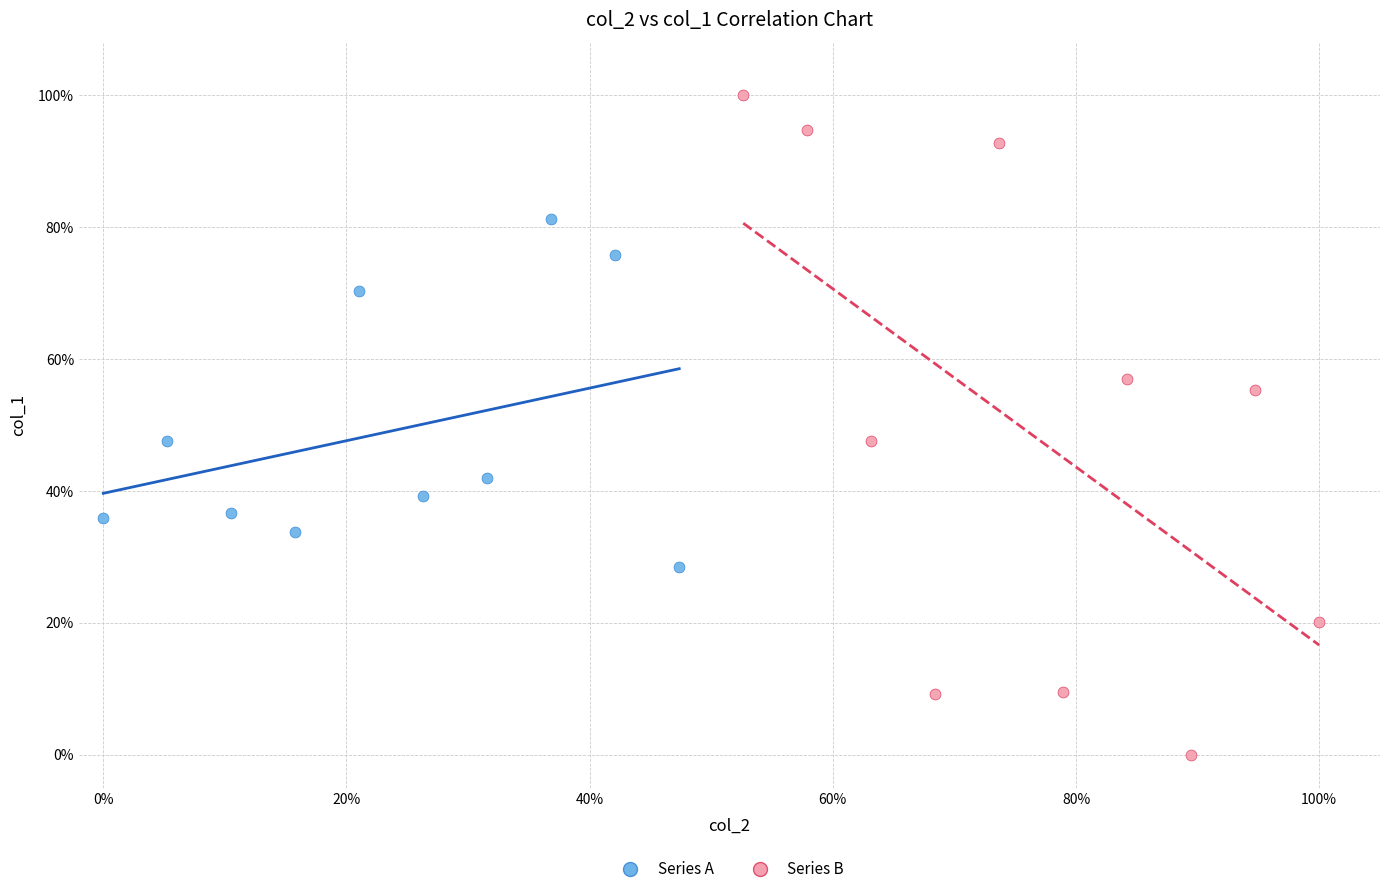

Which series contains the lowest Y value?

Series B